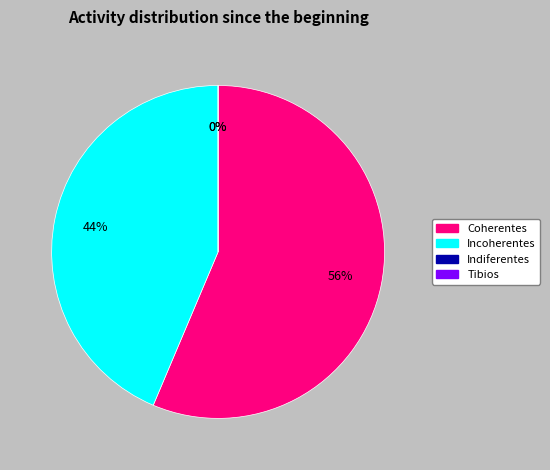

To the nearest percent, what is the difference between the largest and smallest slice percentages?

56%